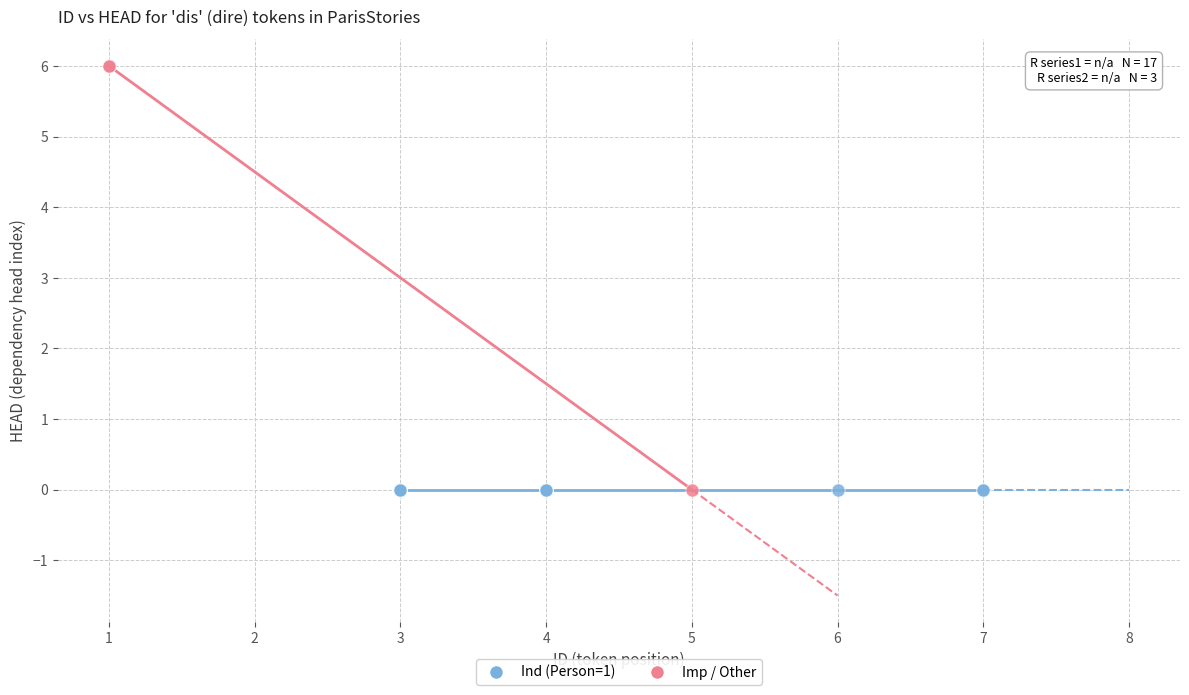

Which series reaches the maximum Y coordinate?

Imp / Other